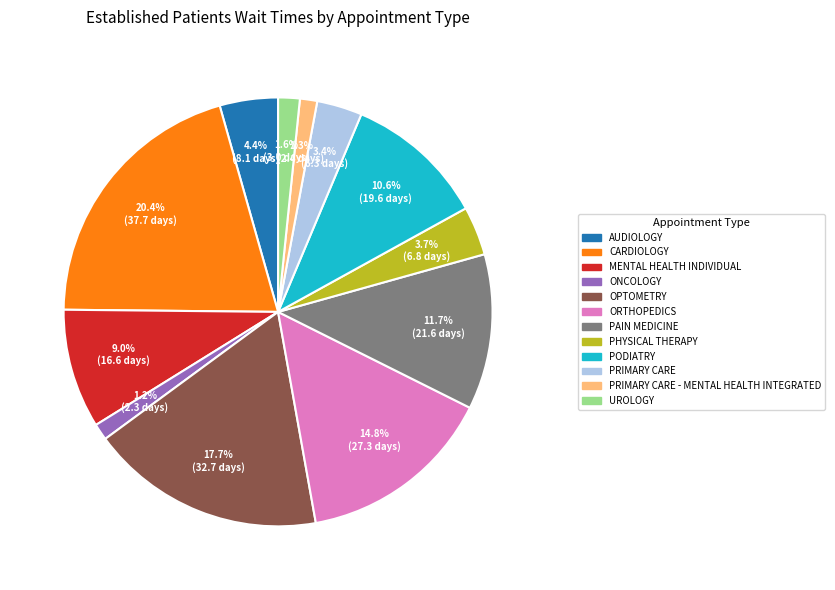

To the nearest percent, what is the average slice percentage?

8%